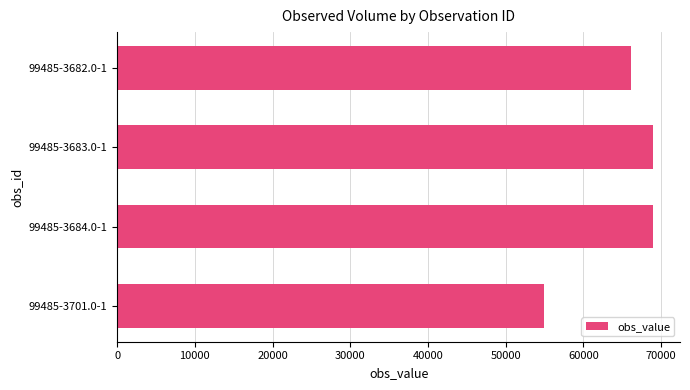

Between 99485-3701.0-1 and 99485-3683.0-1, which is larger?

99485-3683.0-1